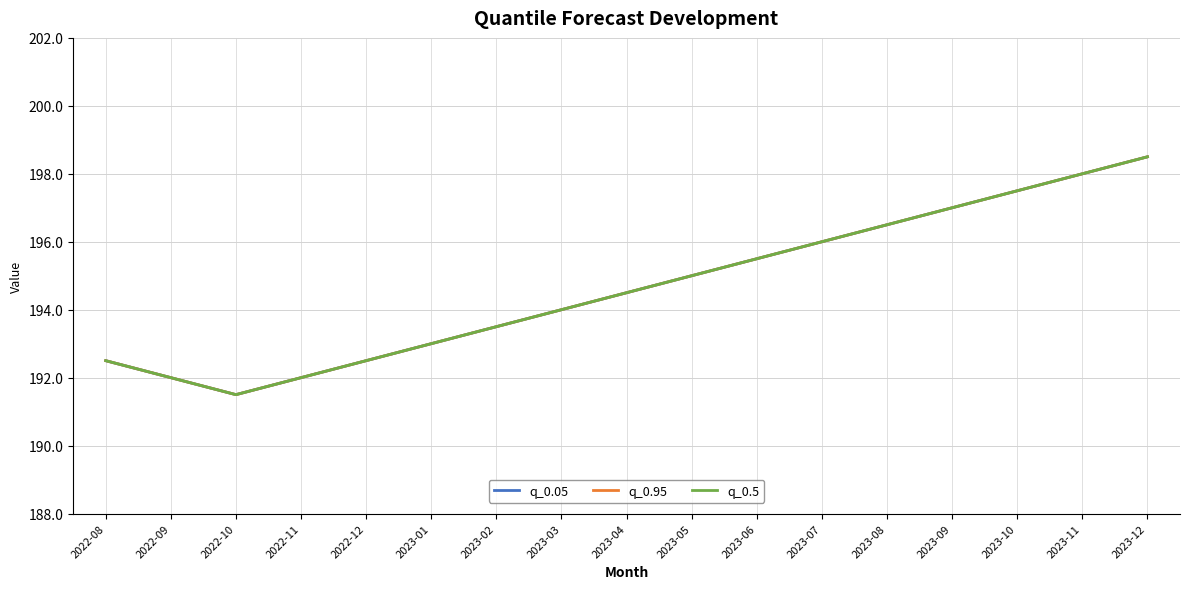

What is the sum of all q_0.5 values?

3309.5